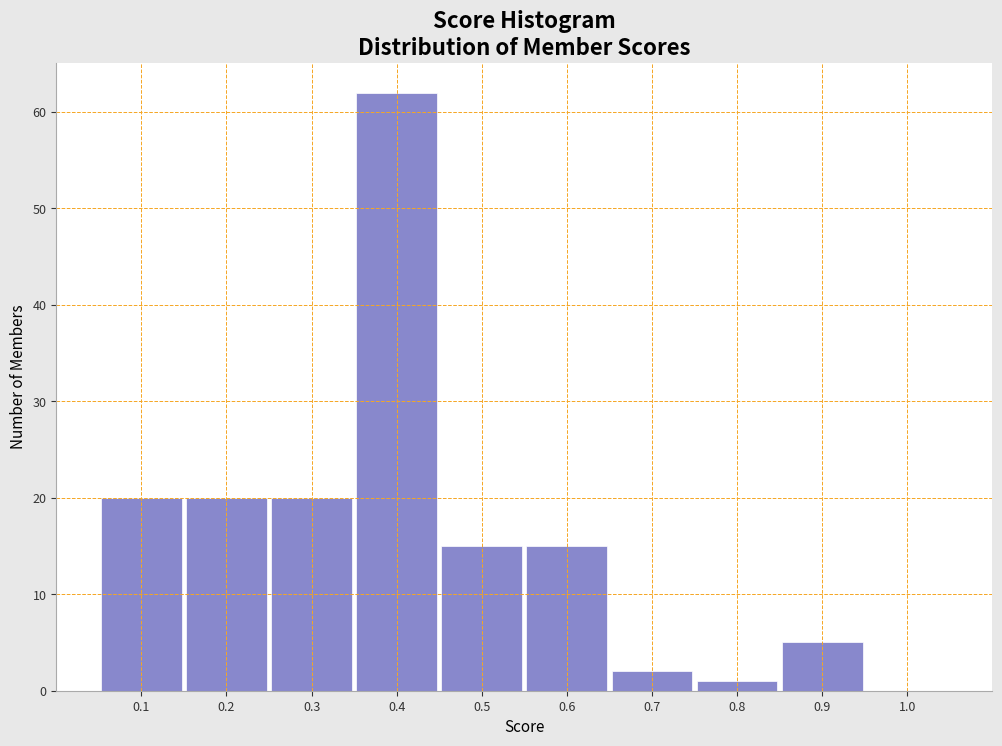

How tall is the bar that spans 0.65 to 0.75 on the x-axis? The values are not printed on the chart, so give them approximately, as read against the axis.

2